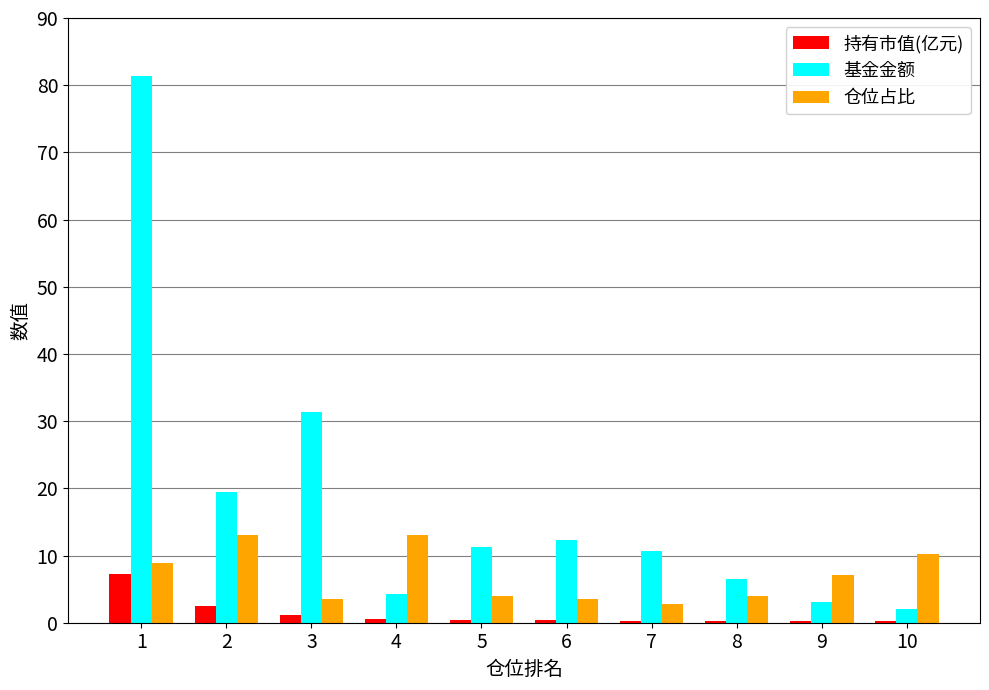

How many groups of bars are there?

10